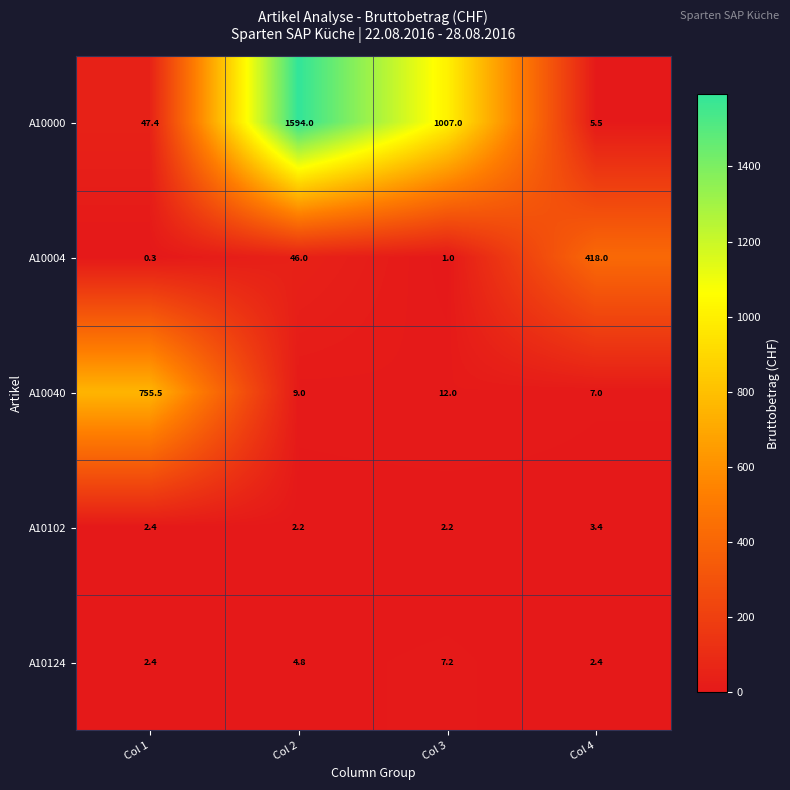

Is the value of A10004 at Col 1 greater than the value of A10102 at Col 1?

No